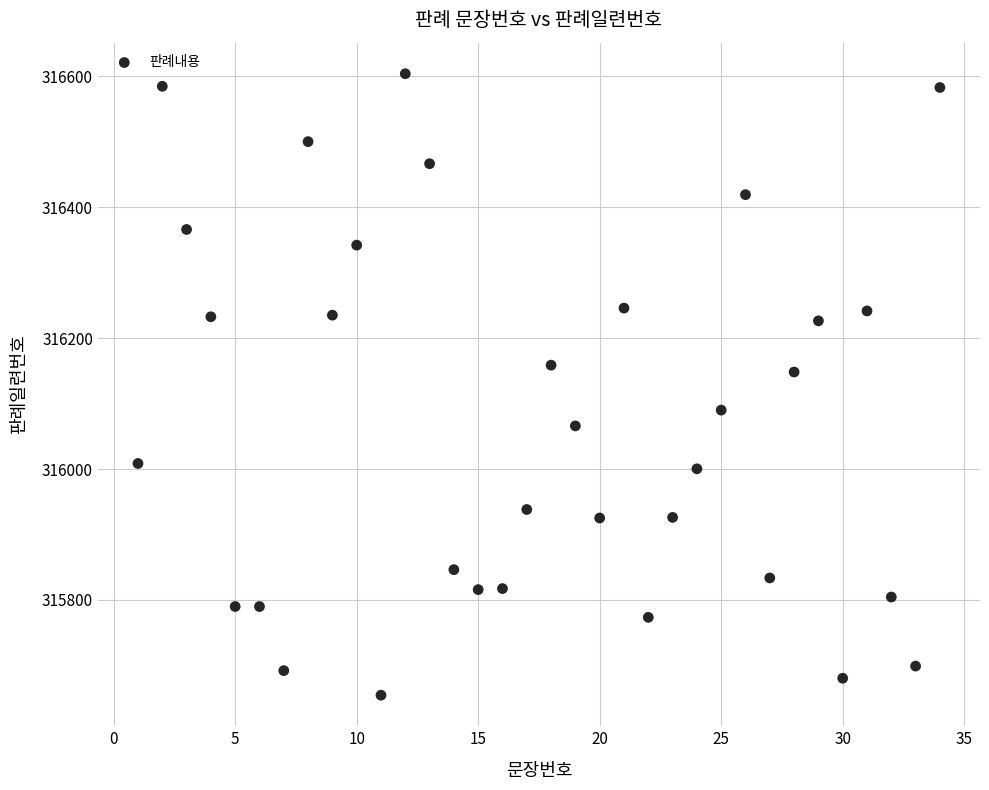

What is the range of X values (max minus min)?

33.0